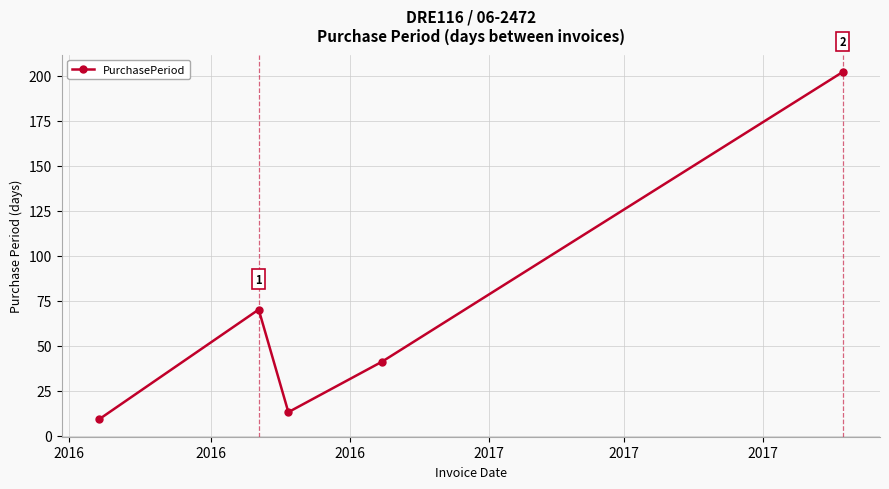

What is the value of the 5th point from the left?

202